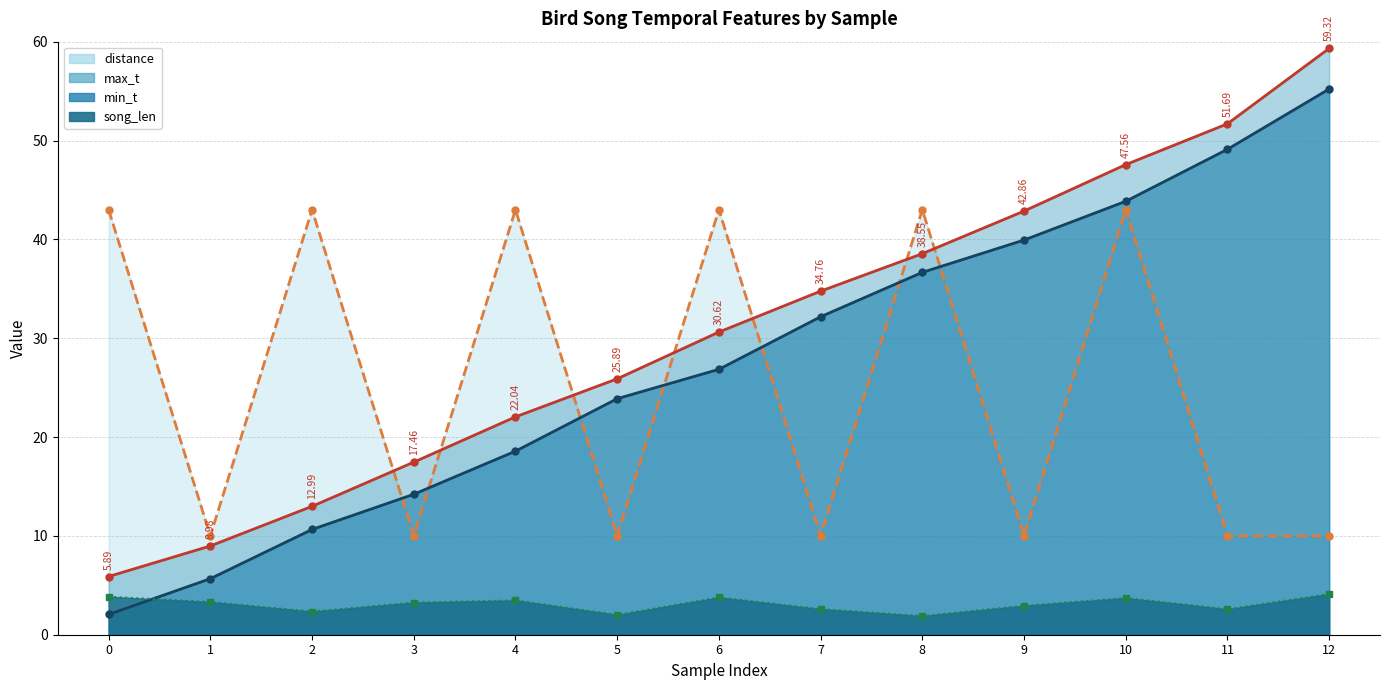

Reading right to left, extract all data points from this chart.

min_t: 12=55.2	11=49.1	10=43.9	9=39.9	8=36.7	7=32.2	6=26.9	5=23.9	4=18.6	3=14.2	2=10.7	1=5.7	0=2.0
max_t: 12=59.3	11=51.7	10=47.6	9=42.9	8=38.5	7=34.8	6=30.6	5=25.9	4=22.0	3=17.5	2=13.0	1=9.0	0=5.9
song_len: 12=4.1	11=2.6	10=3.7	9=2.9	8=1.9	7=2.6	6=3.8	5=2.0	4=3.5	3=3.2	2=2.3	1=3.3	0=3.8
distance: 12=10.0	11=10.0	10=43.0	9=10.0	8=43.0	7=10.0	6=43.0	5=10.0	4=43.0	3=10.0	2=43.0	1=10.0	0=43.0